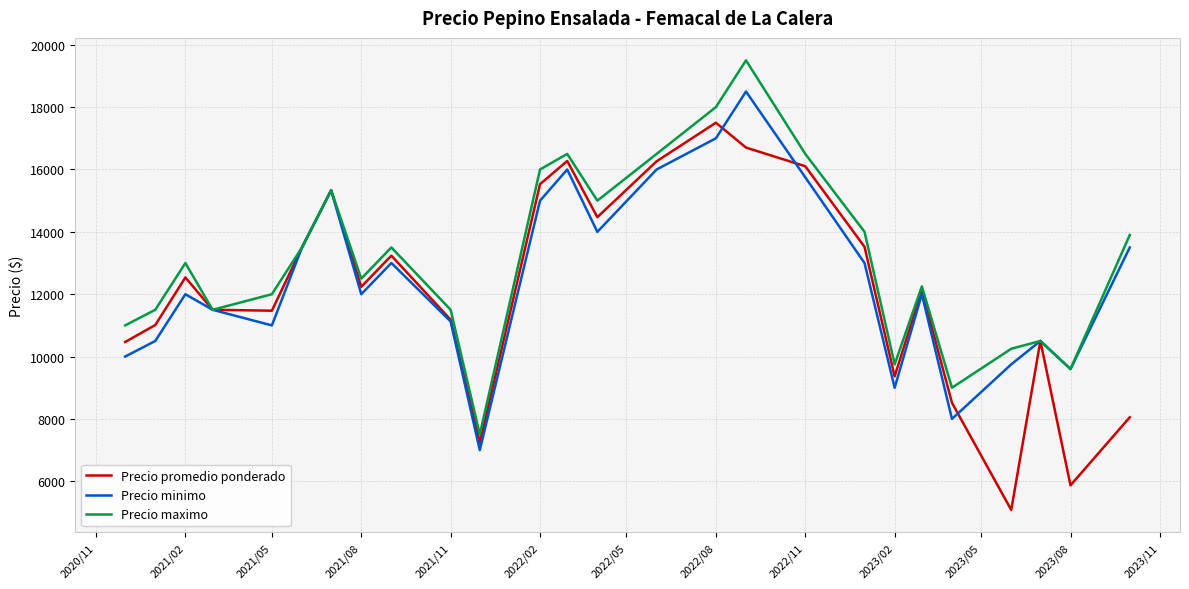

What is the difference between the second highest and second lowest values in the Precio maximo series?

9000.0